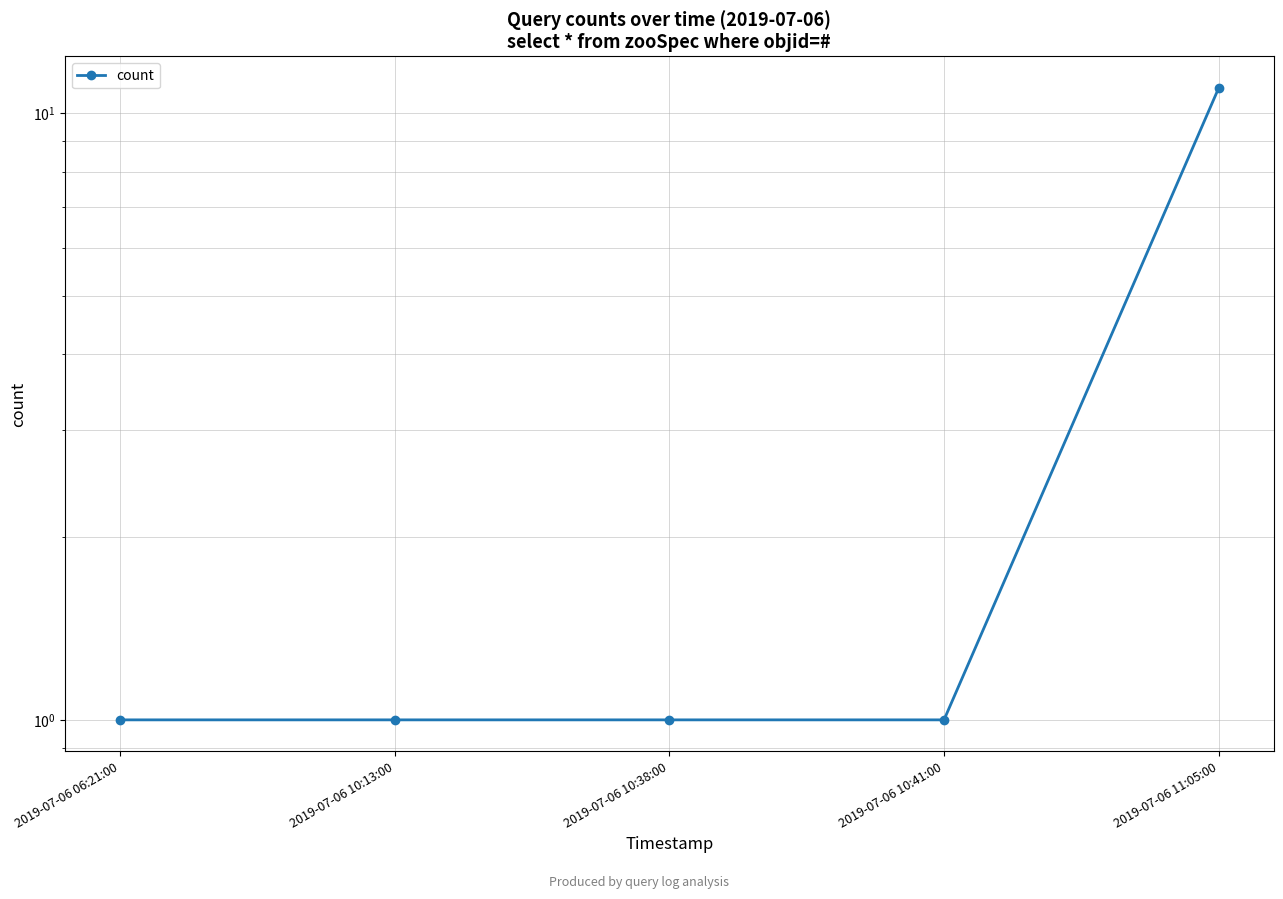

What is the label of the 1st point from the left?

2019-07-06 06:21:00